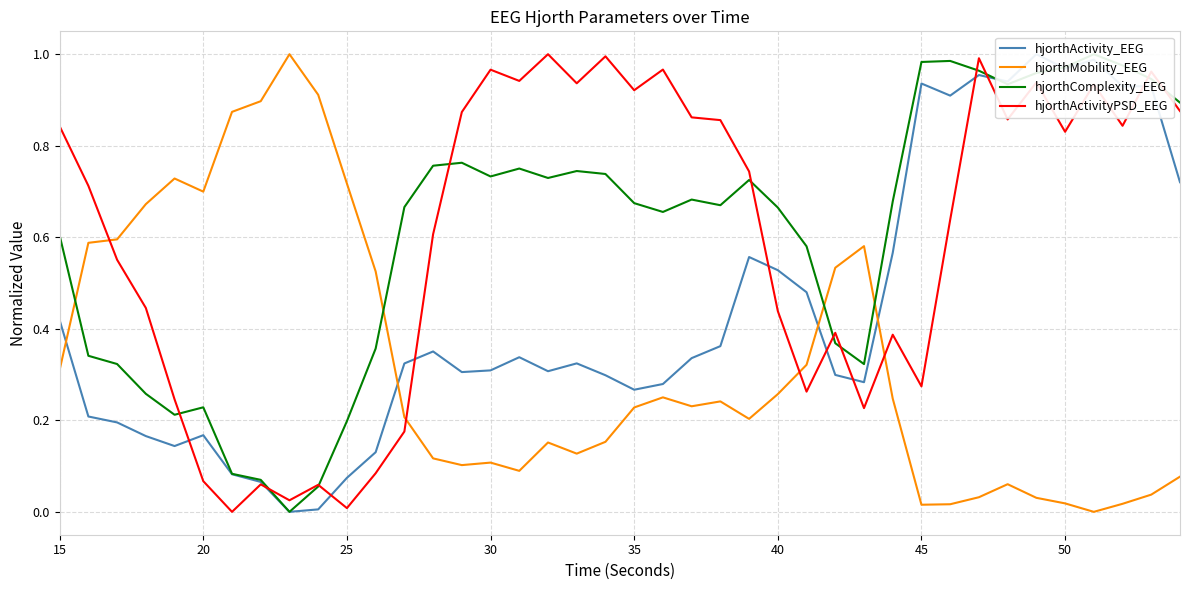

After their last crossing, which series has the higher values: hjorthMobility_EEG or hjorthActivityPSD_EEG?

hjorthActivityPSD_EEG